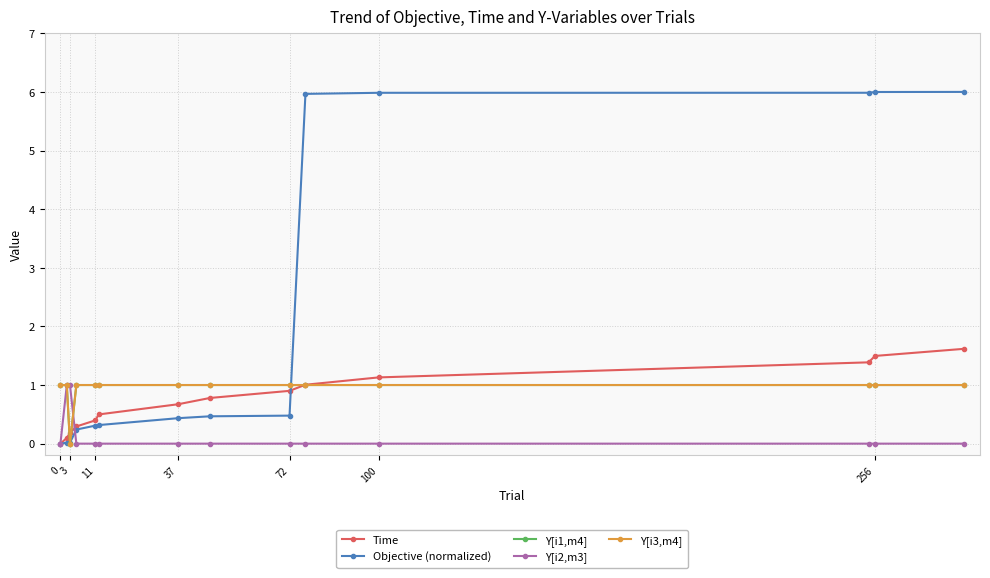

Which series has the widest spread of values?

Objective (normalized)